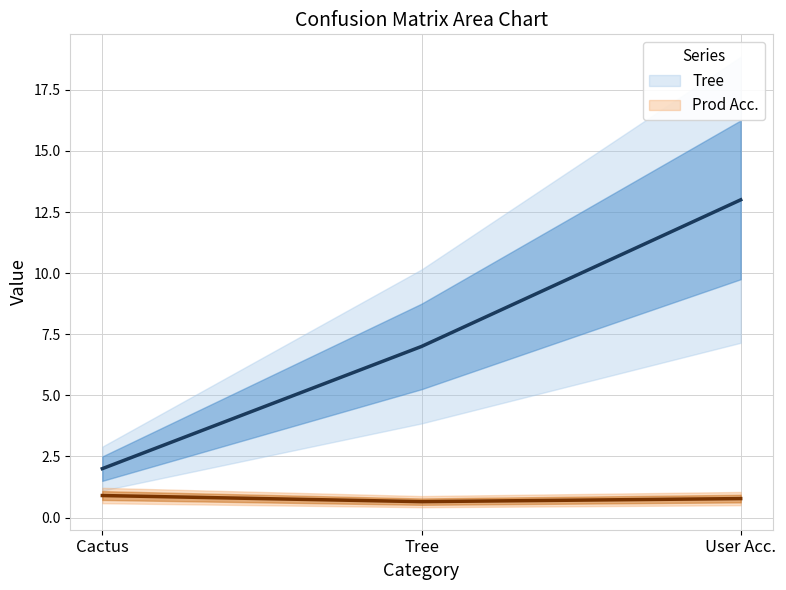

At how many categories does at least one series exceed 0?

3